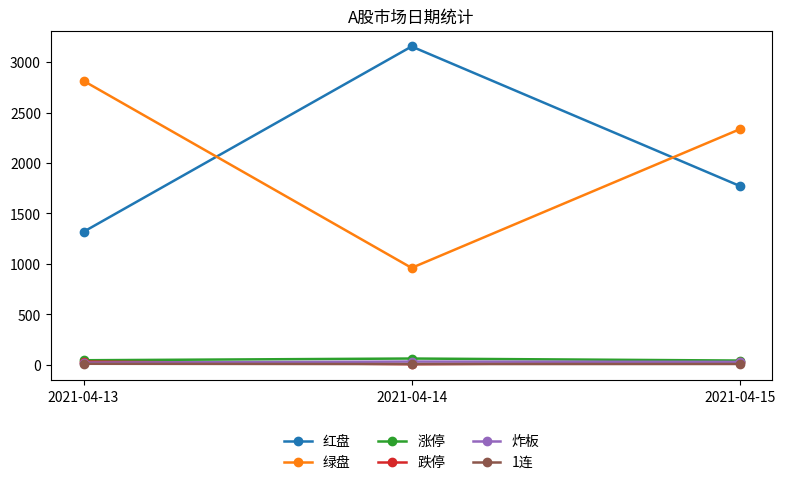

How many categories are shown in the chart?

3